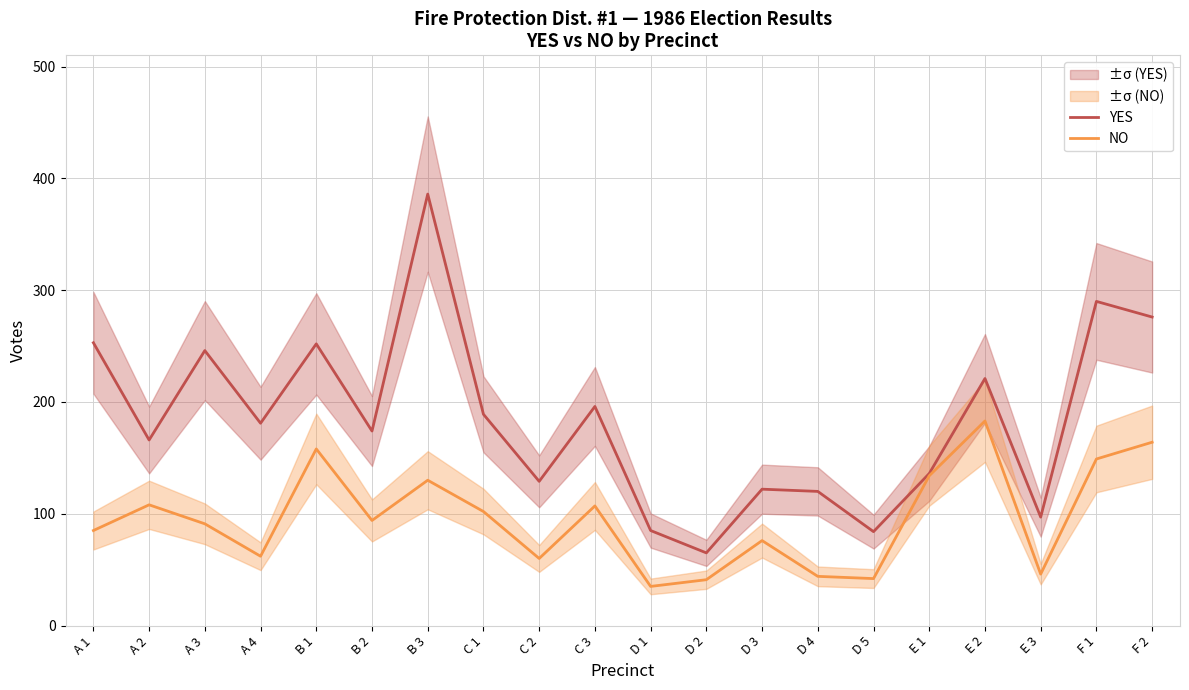

What is the value of the YES point at the 3rd from the left?

246